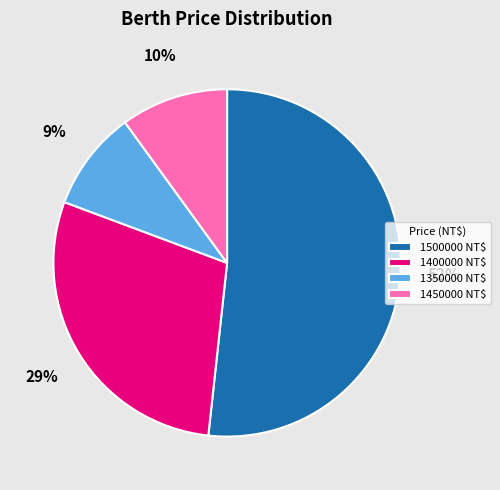

To the nearest percent, what percentage of the pie is 1400000 NT$?

29%